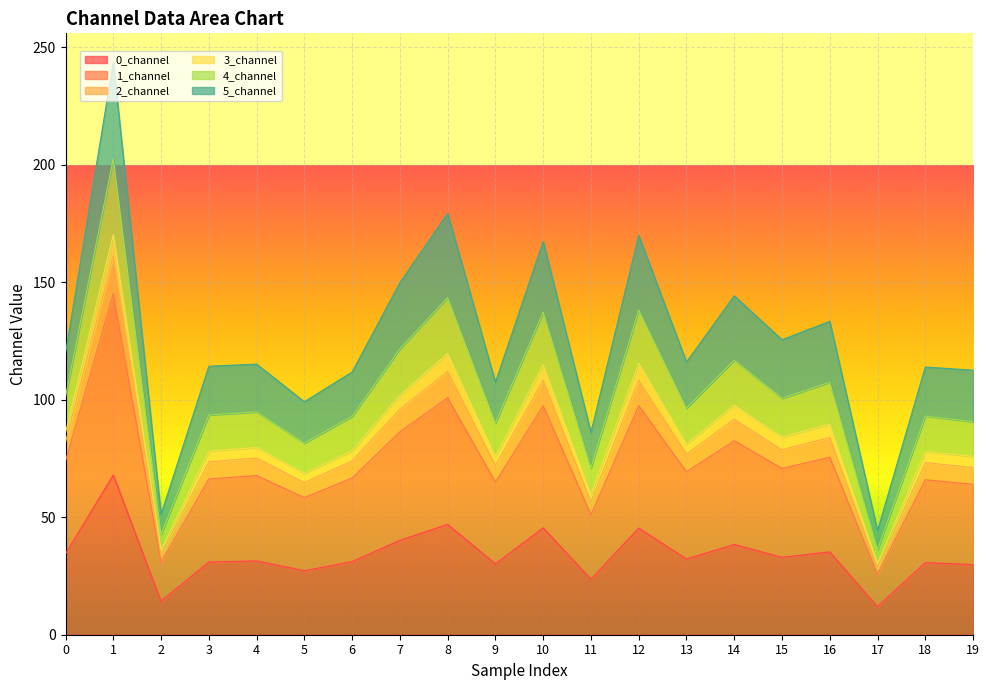

True or false: 0_channel and 1_channel cross at least once.

False